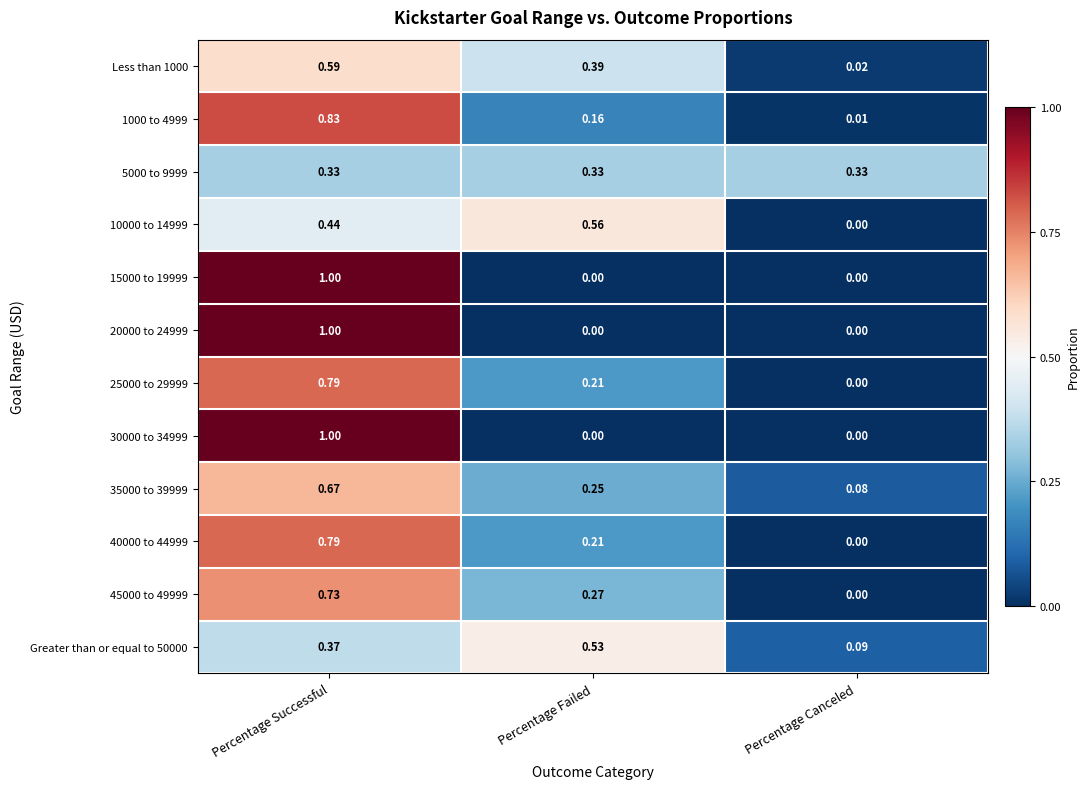

At which category is the sum across all series the highest?

Percentage Successful